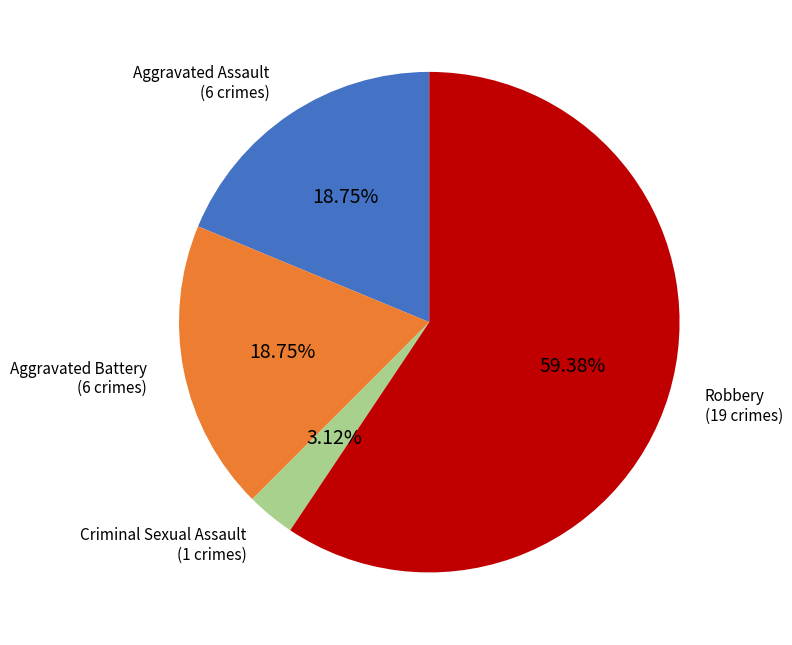

Approximately how many times larger is the value at Aggravated Assault compared to Aggravated Battery?

1.0